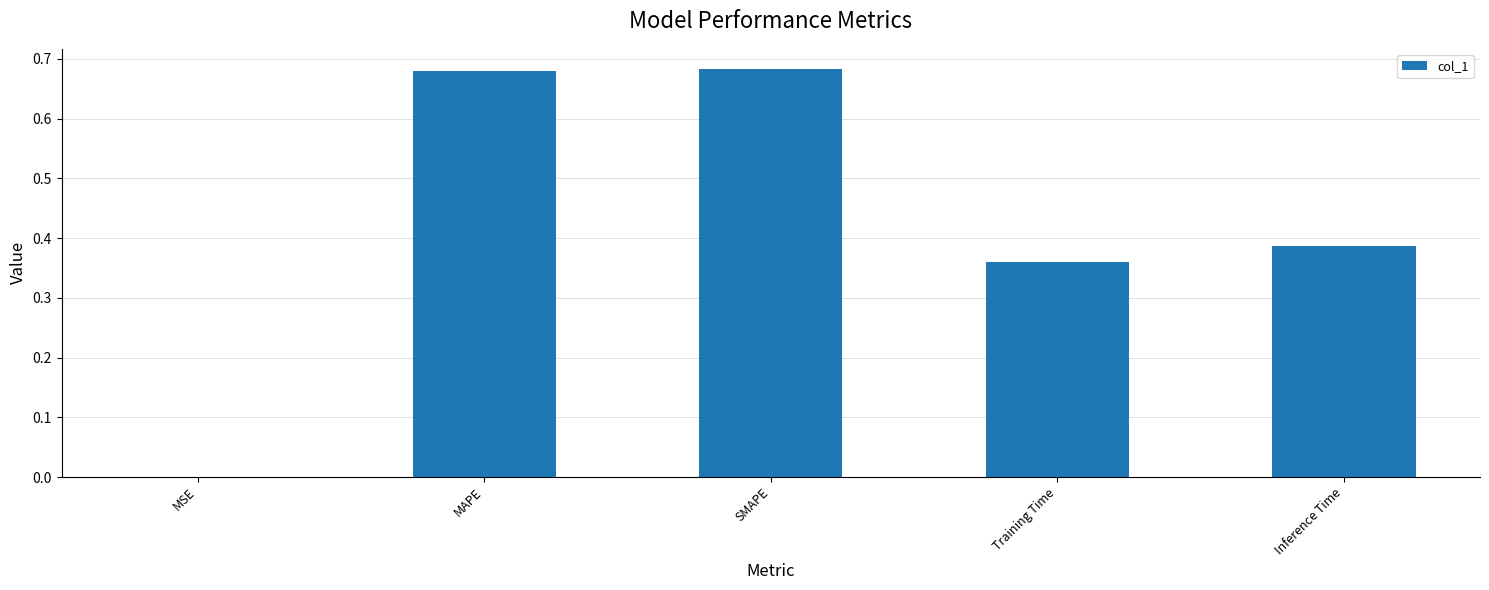

What is the sum of the values at Inference Time and MAPE?

1.1